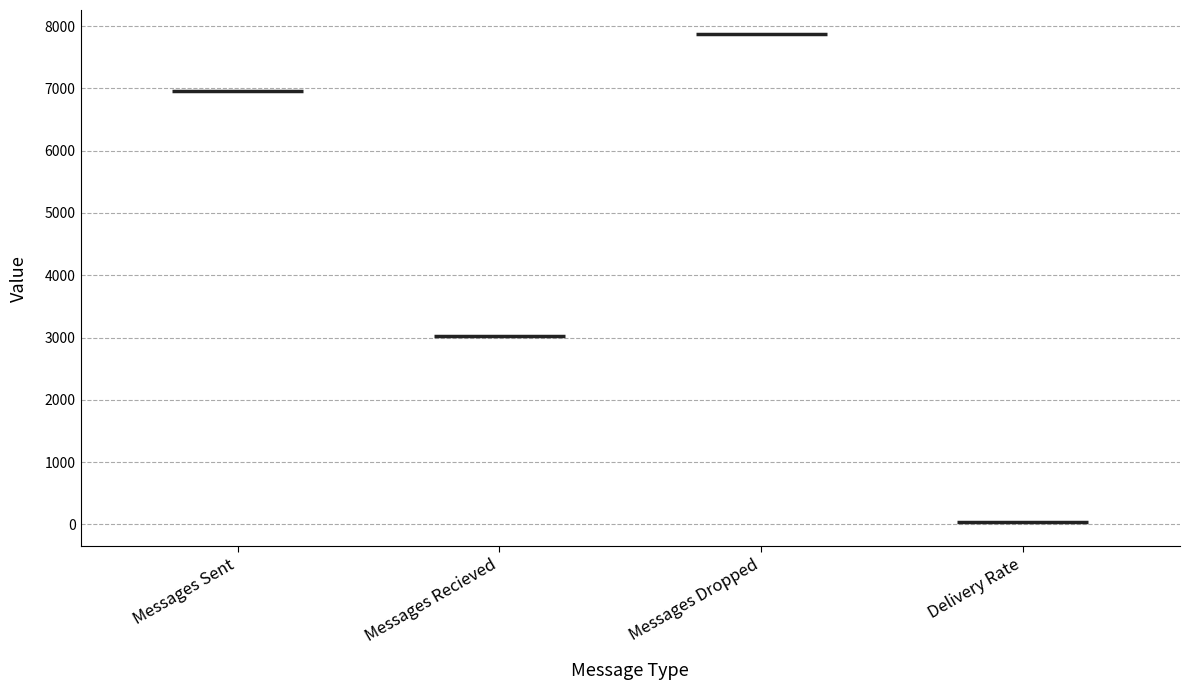

Reading right to left, list all the values displayed in this chart.

Delivery Rate=43.4	Messages Dropped=7867.0	Messages Recieved=3019.0	Messages Sent=6960.0